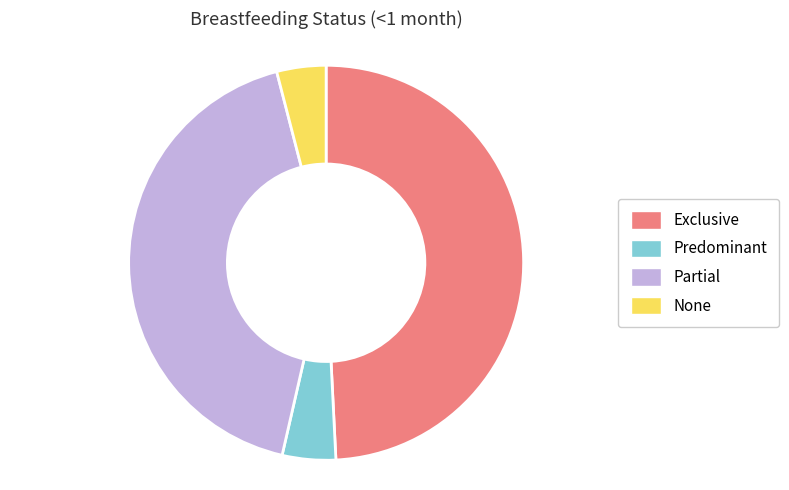

Which category has the biggest portion of the pie?

Exclusive